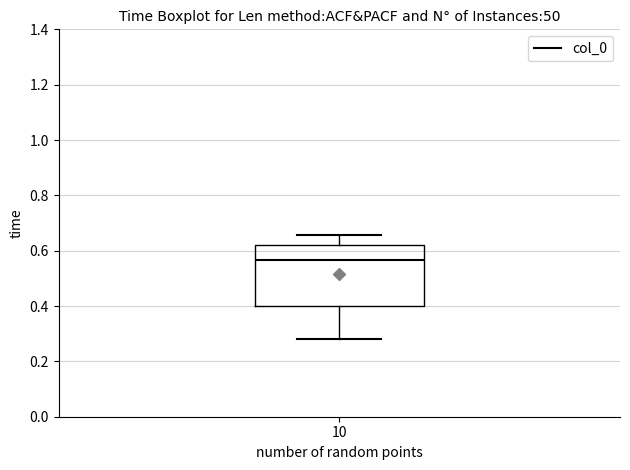

Transcribe this box plot: give where the median line is, the range the box spans, and where the two whiskers end, as read against the y-axis. The values are not printed on the chart, so give them approximately, as read against the axis.

median 0.56, box 0.40 to 0.62, whiskers 0.28 to 0.66